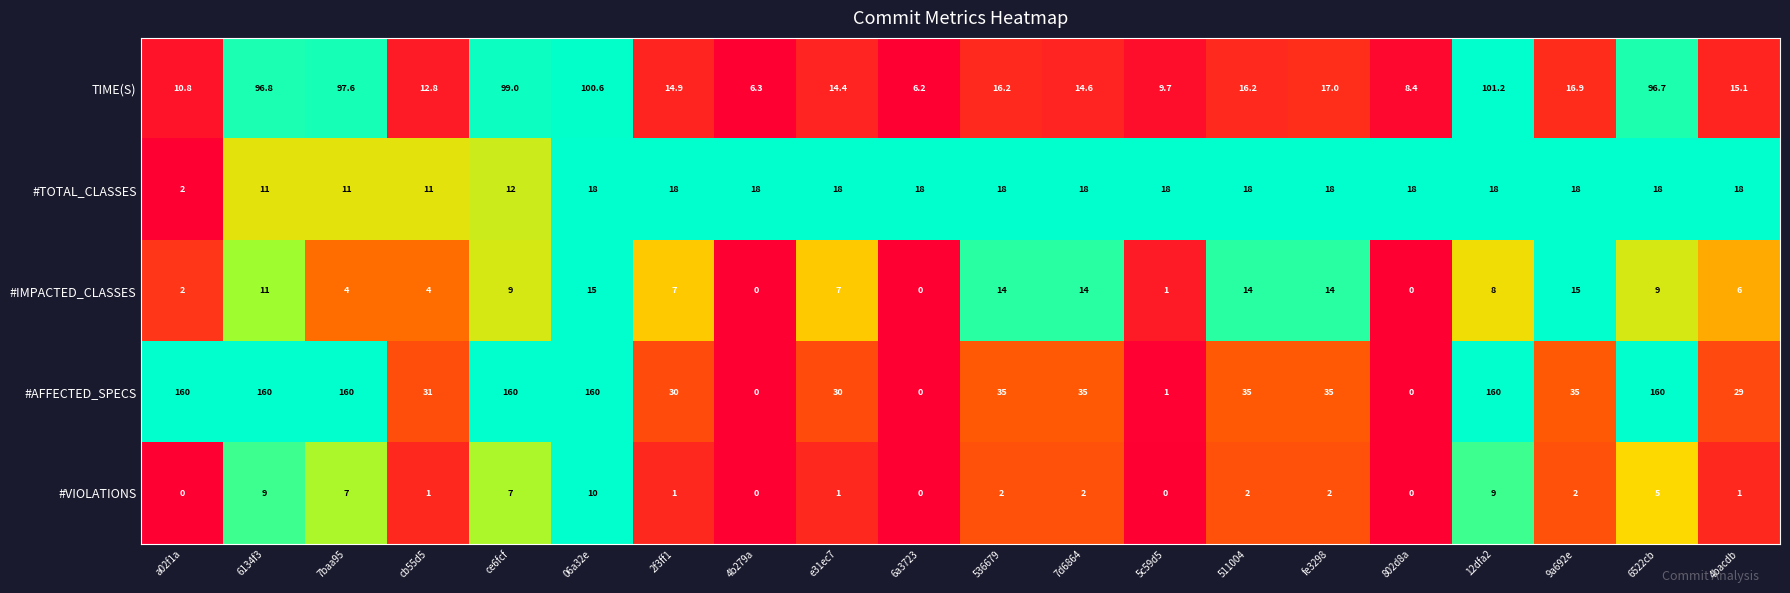

Which series has the largest total across all categories?

#AFFECTED_SPECS